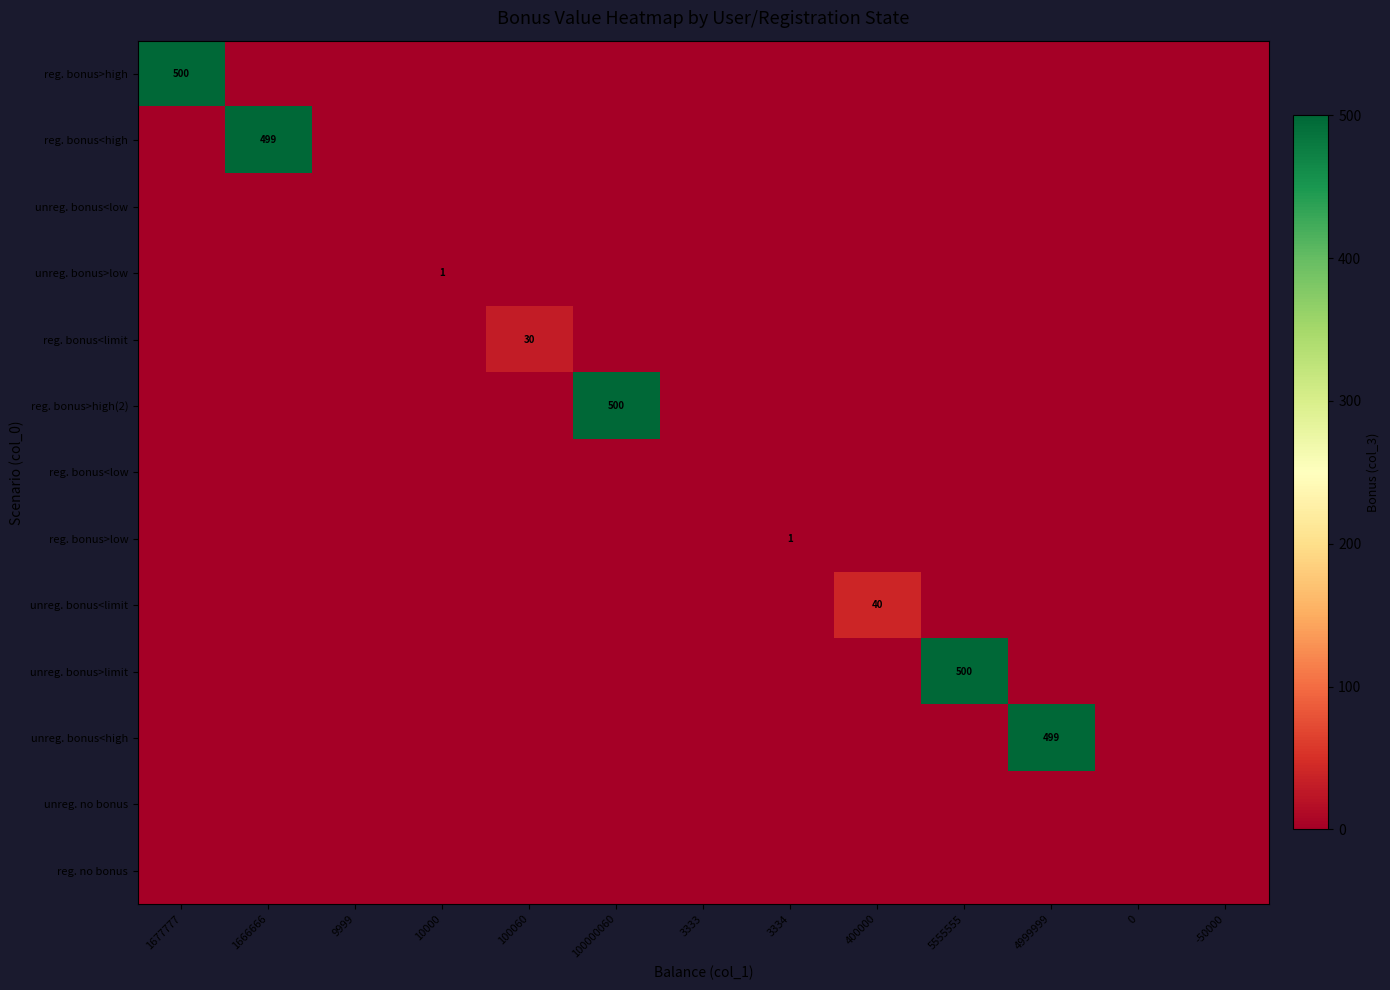

List the series in order of their peak value, lowest first.

unreg. bonus<low, reg. bonus<low, unreg. no bonus, reg. no bonus, unreg. bonus>low, reg. bonus>low, reg. bonus<limit, unreg. bonus<limit, reg. bonus<high, unreg. bonus<high, reg. bonus>high, reg. bonus>high(2), unreg. bonus>limit